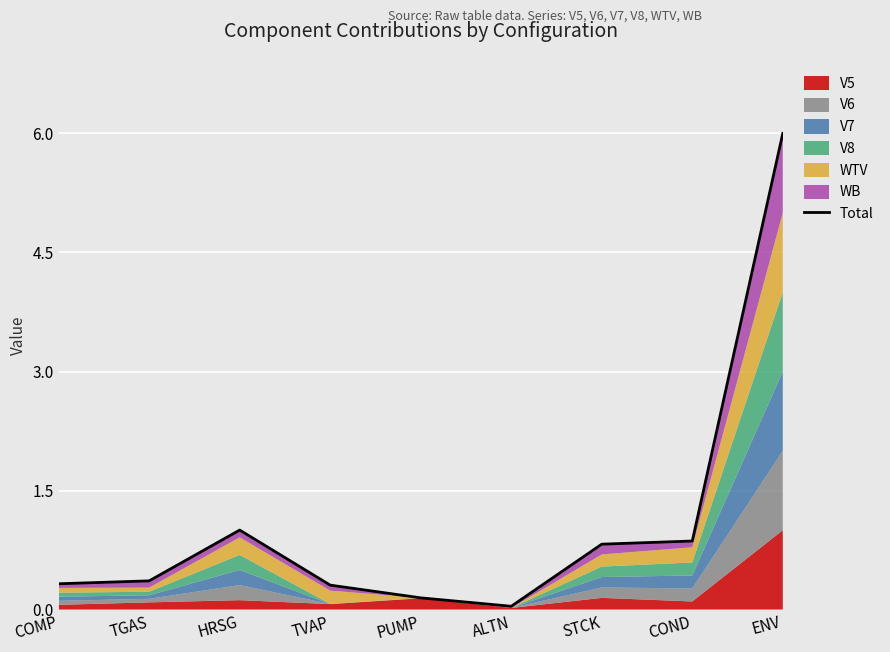

What position from the right is COND?

2